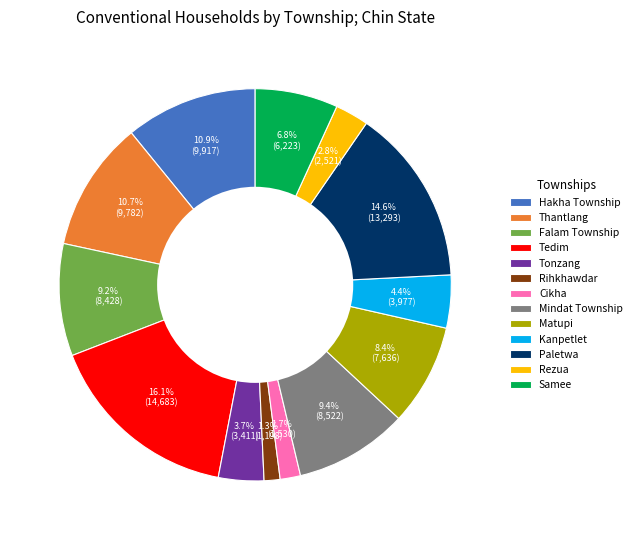

Which category has the biggest portion of the pie?

Tedim